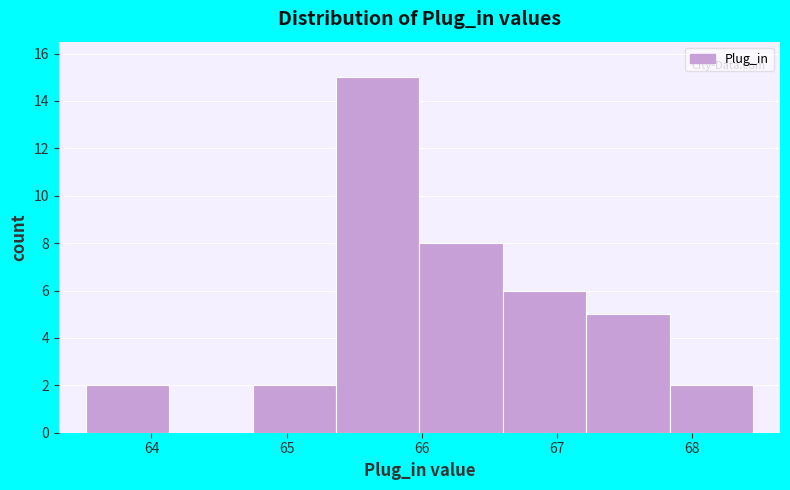

Over which range of the x-axis is the bar tallest?

65.4 to 66.0